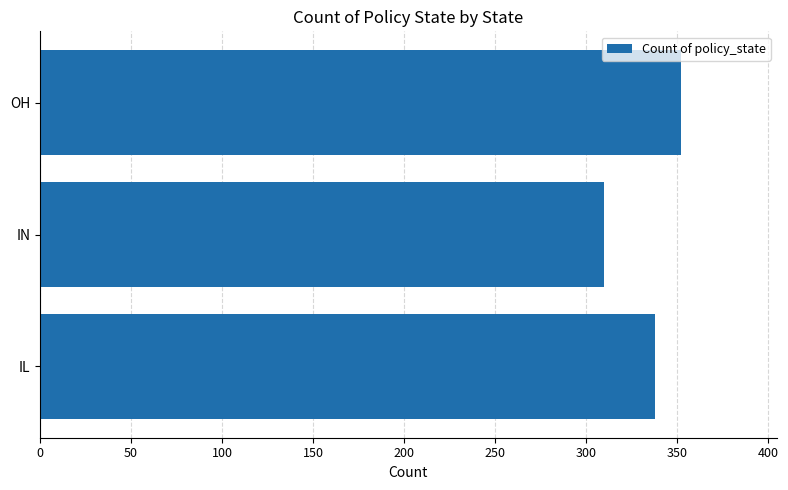

Which label corresponds to the smallest value in the chart?

IN